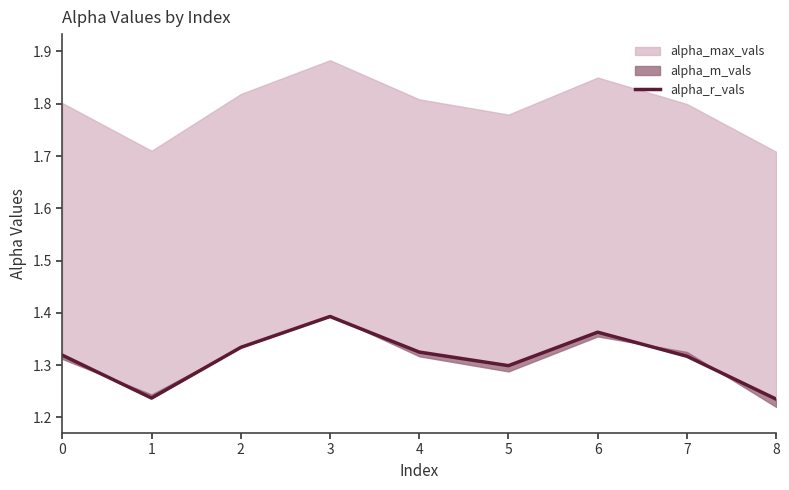

What is the difference between the maximum and minimum values?

0.2